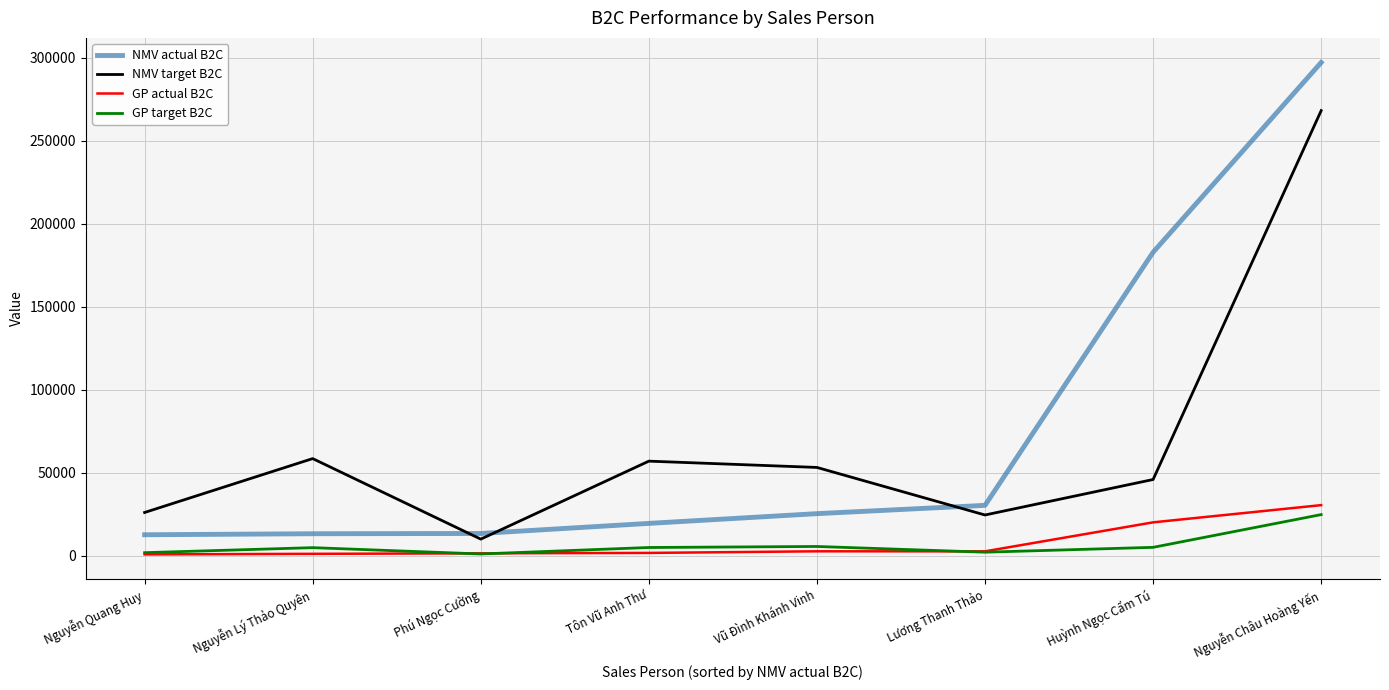

The NMV target B2C series shows 10000.0 at Phú Ngọc Cường. True or false?

True